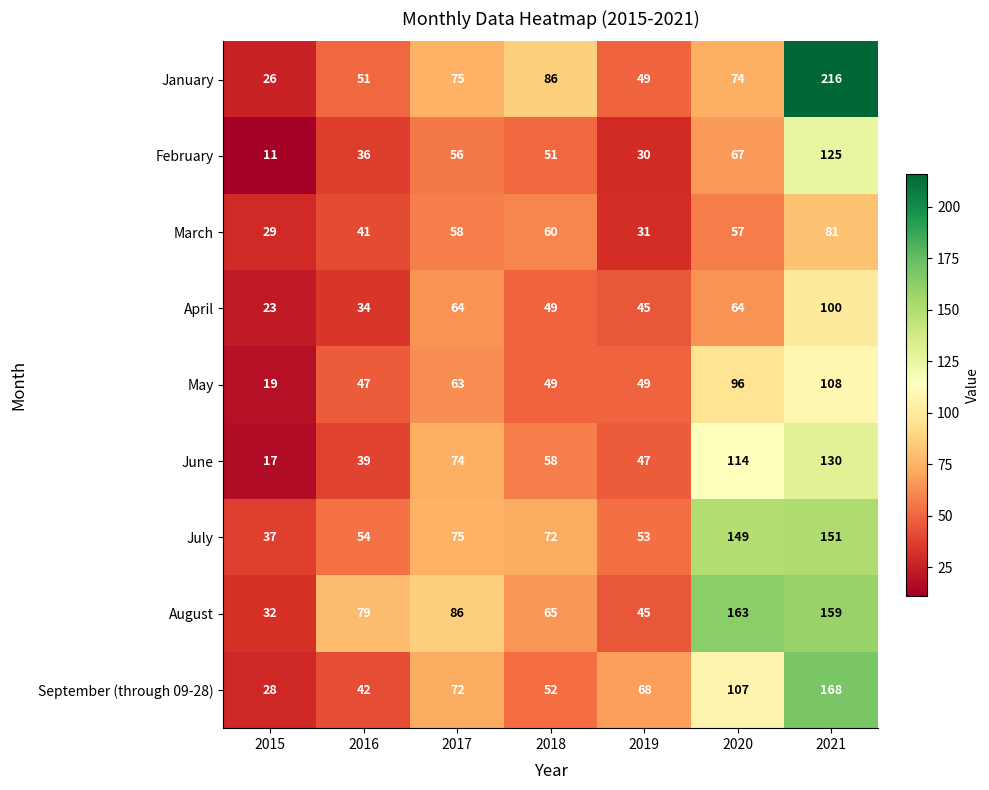

Rank the series by their maximum value, from highest to lowest.

January, September (through 09-28), August, July, June, February, May, April, March